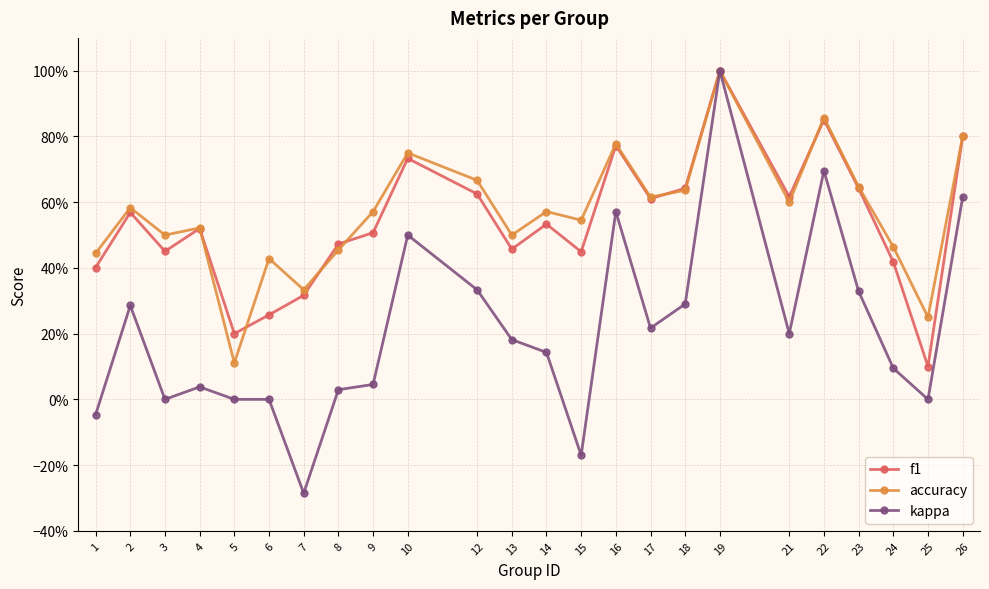

Where is accuracy nearest to the value 0?

5